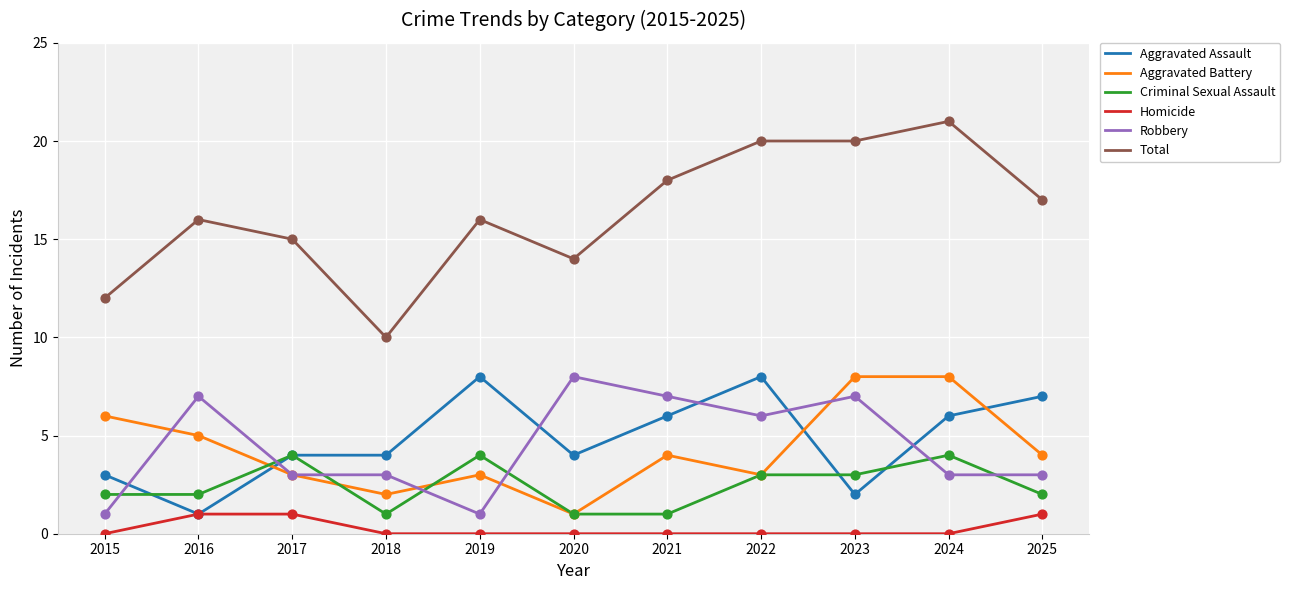

Which series has the largest range (max minus min)?

Total